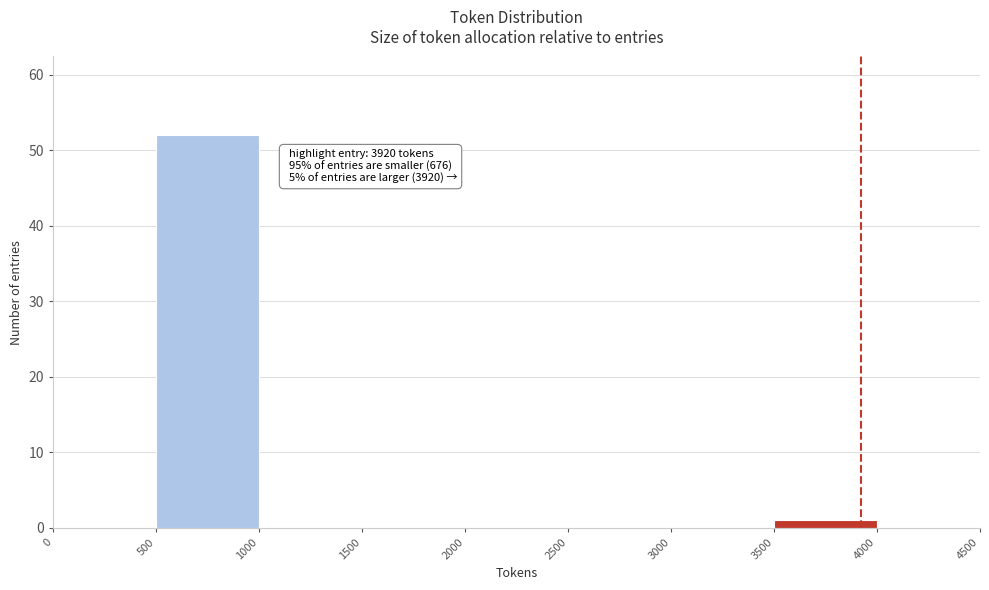

Which range on the x-axis has the tallest bar?

500 to 1000